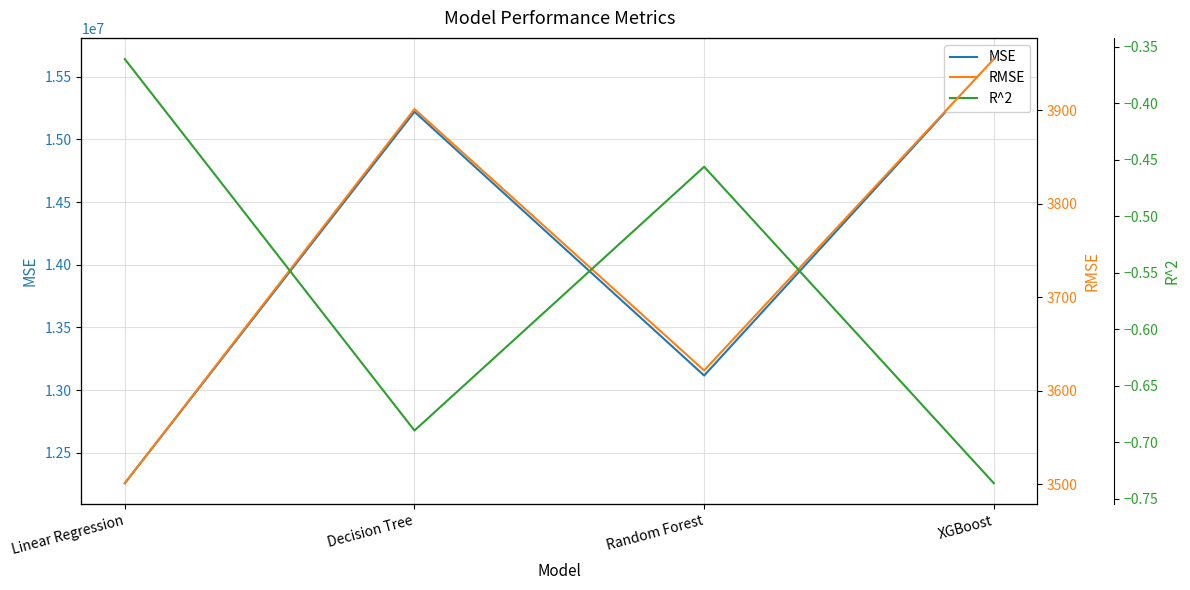

Which has a higher value, Linear Regression or Decision Tree?

Decision Tree